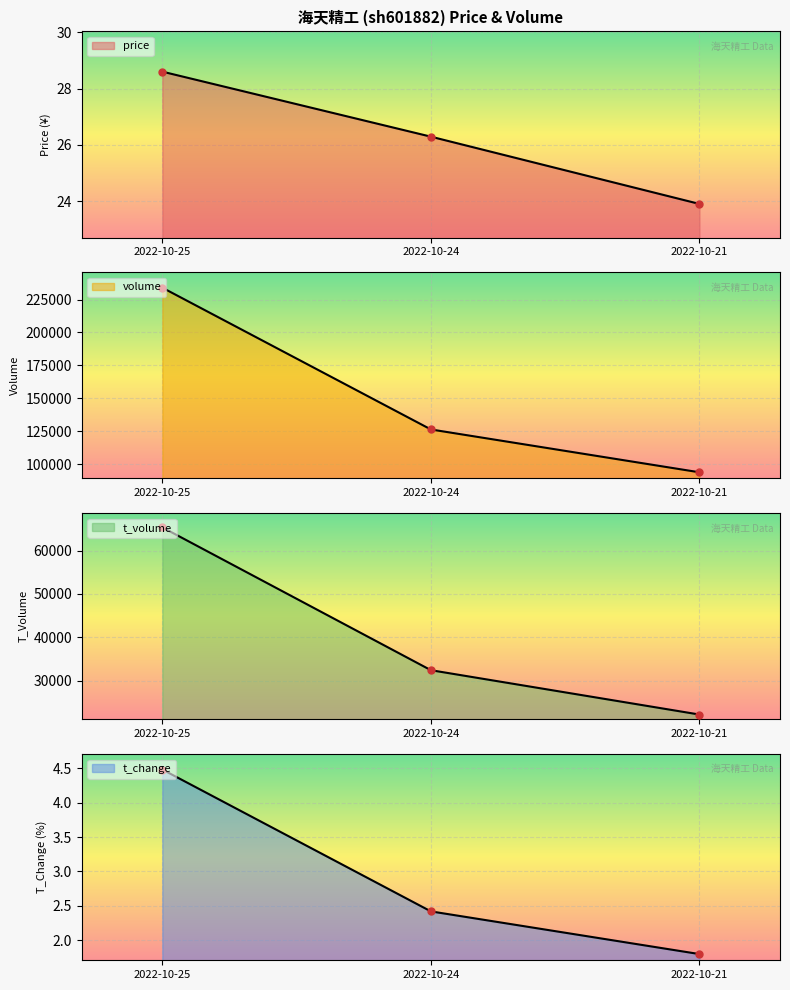

At which category is the sum across all series the highest?

2022-10-25